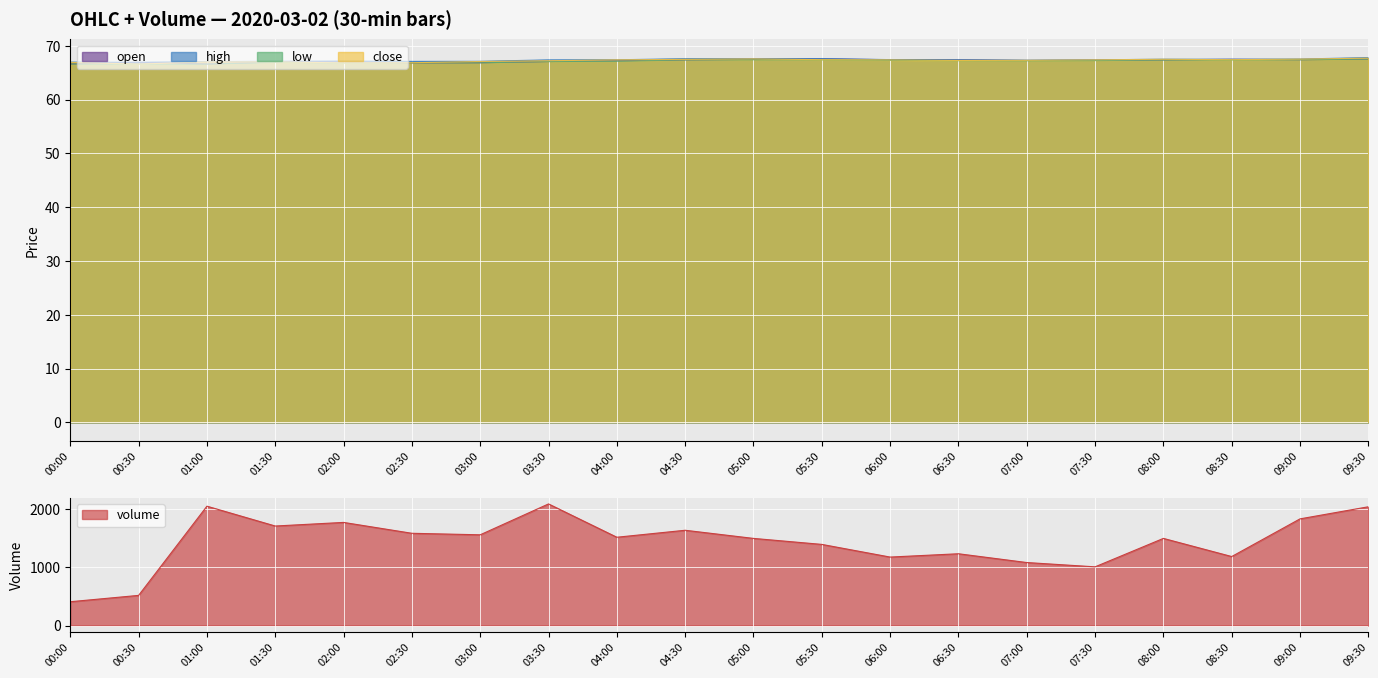

Which series has the largest range (max minus min)?

volume